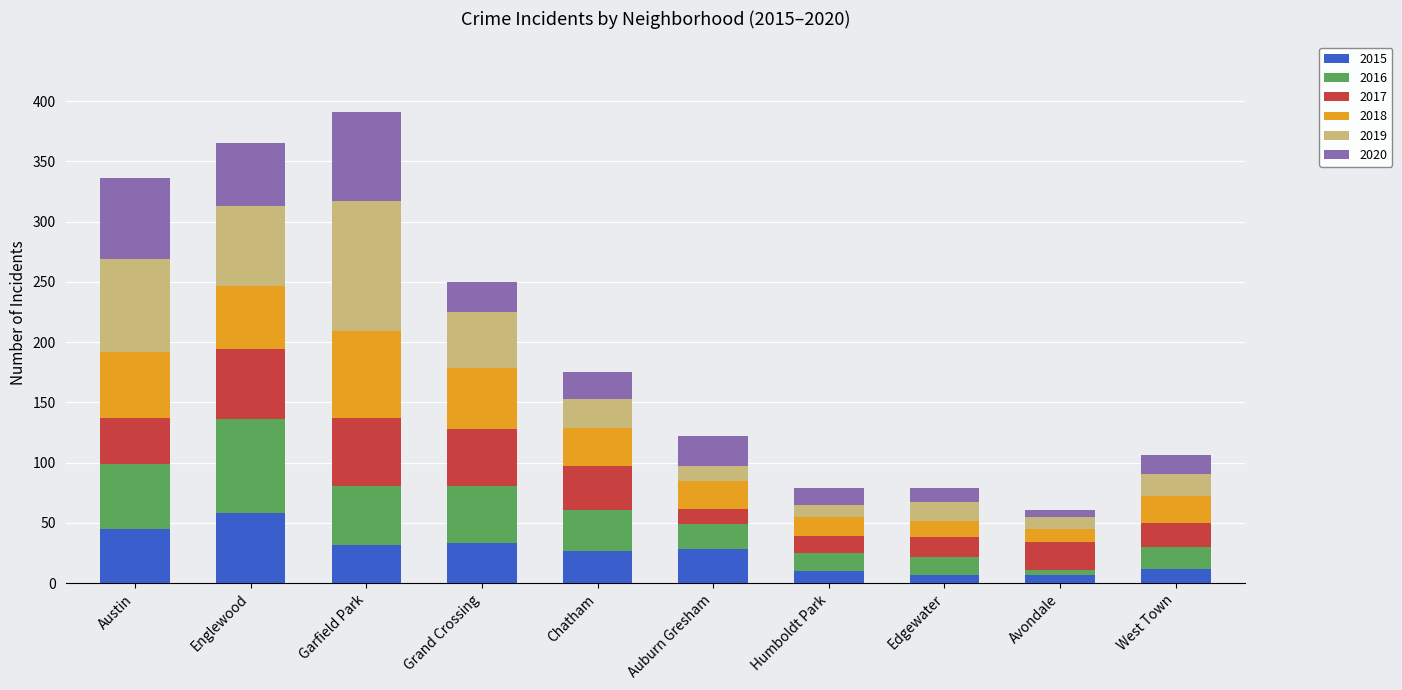

What is the difference between the maximum and minimum values in the 2015 series?

51